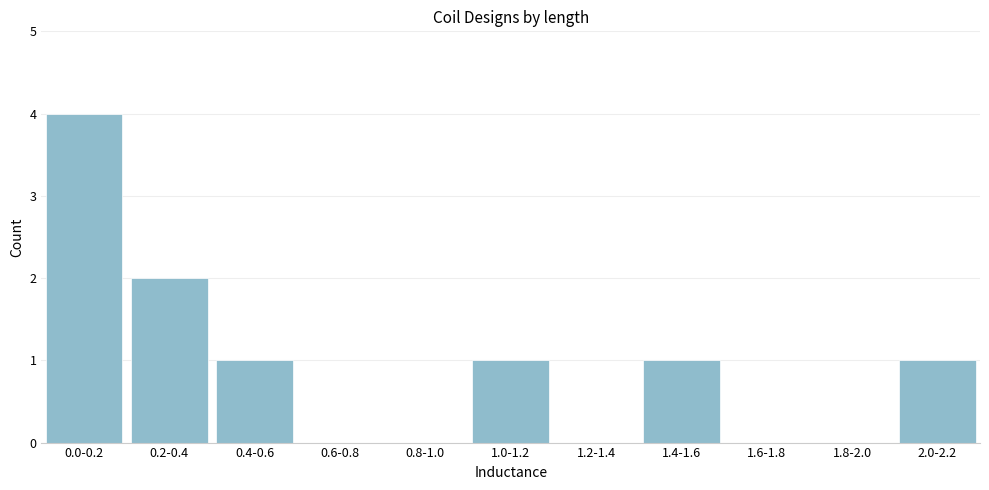

Reading left to right, transcribe all the data shown in this chart.

0.0-0.2=4	0.2-0.4=2	0.4-0.6=1	0.6-0.8=0	0.8-1.0=0	1.0-1.2=1	1.2-1.4=0	1.4-1.6=1	1.6-1.8=0	1.8-2.0=0	2.0-2.2=1